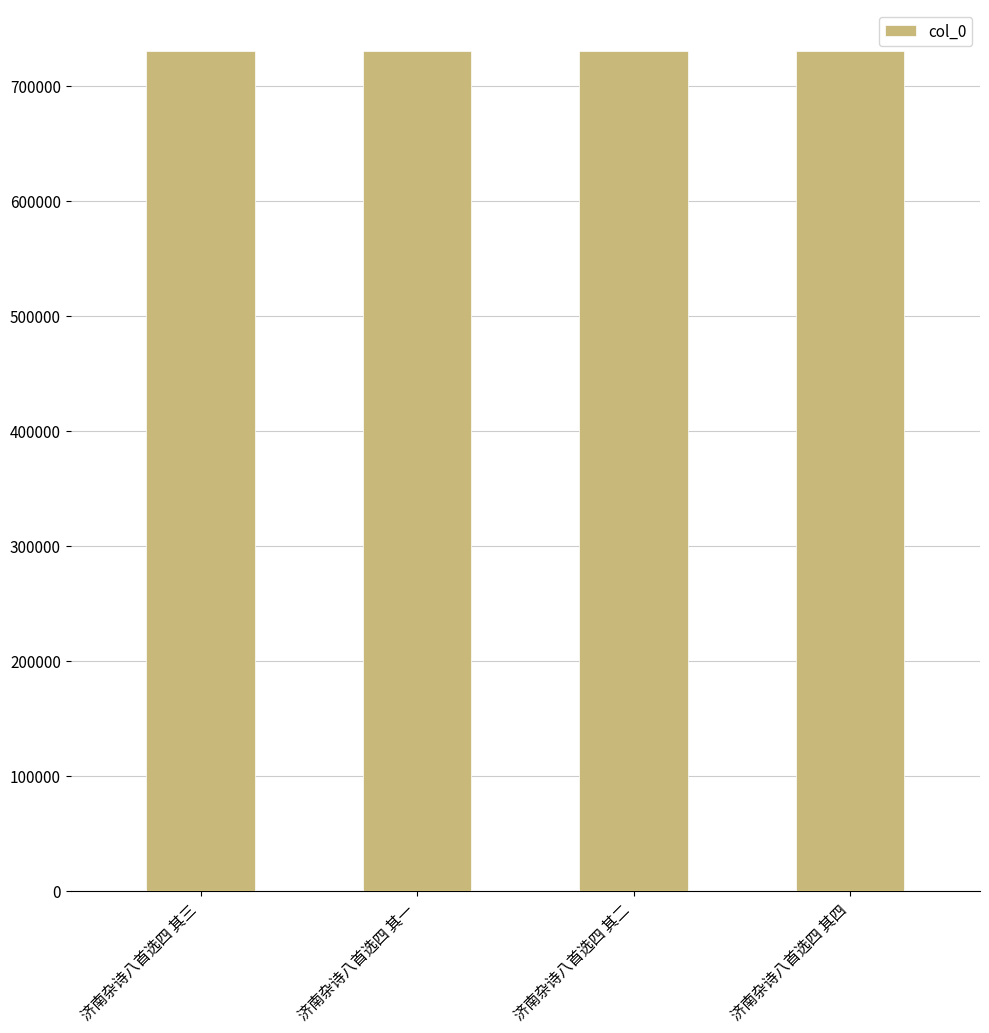

What is the label of the 4th bar from the right?

济南杂诗八首选四 其三